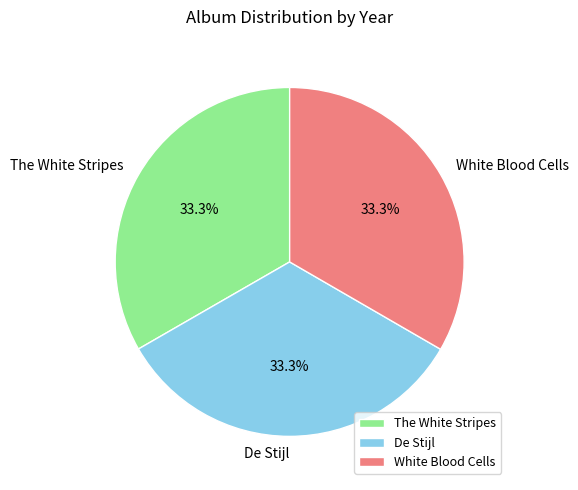

Is it true that White Blood Cells is 24% of the pie?

False